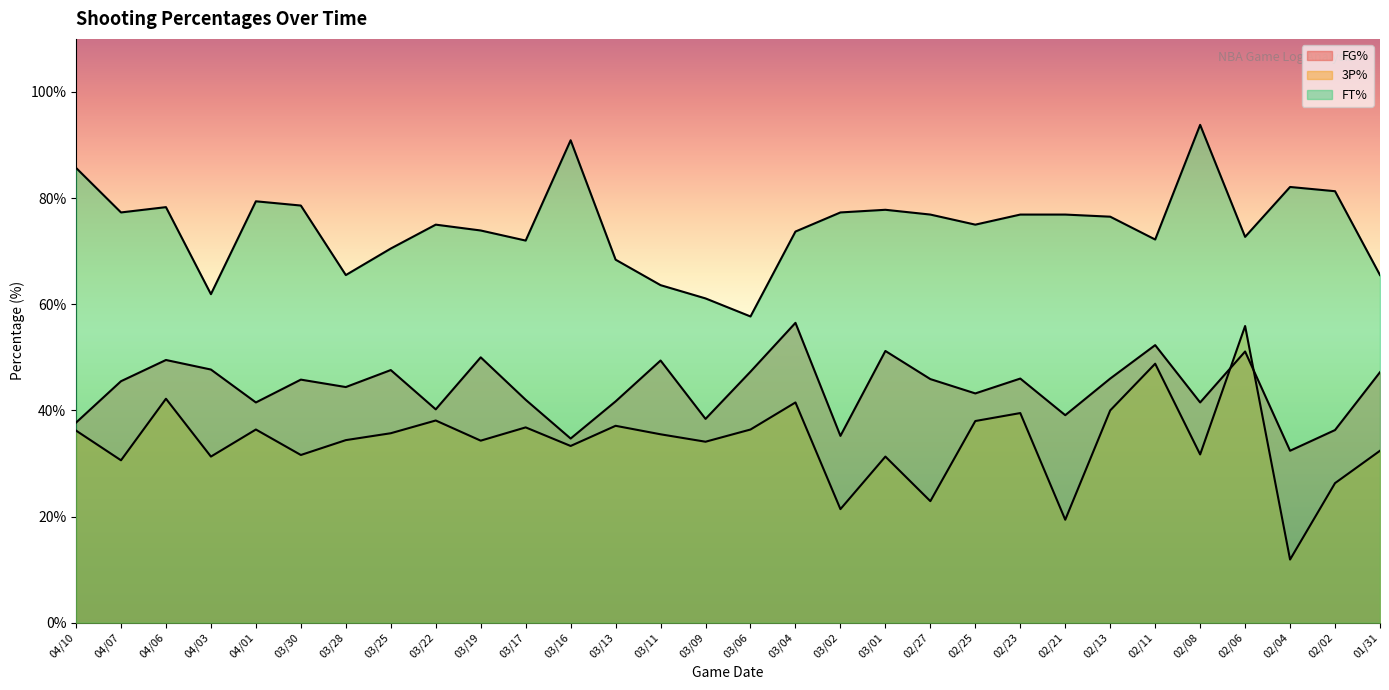

What is the greatest value displayed?

93.8